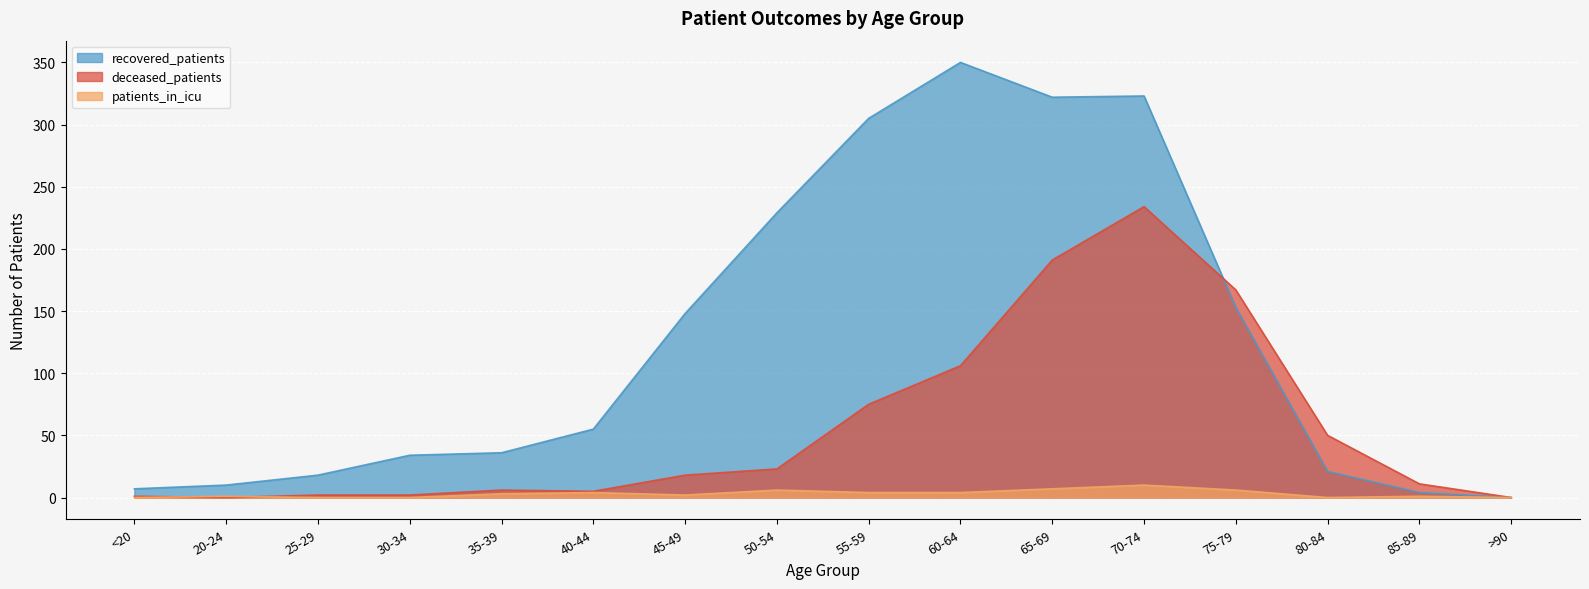

Between 35-39 and 55-59, which is larger?

55-59